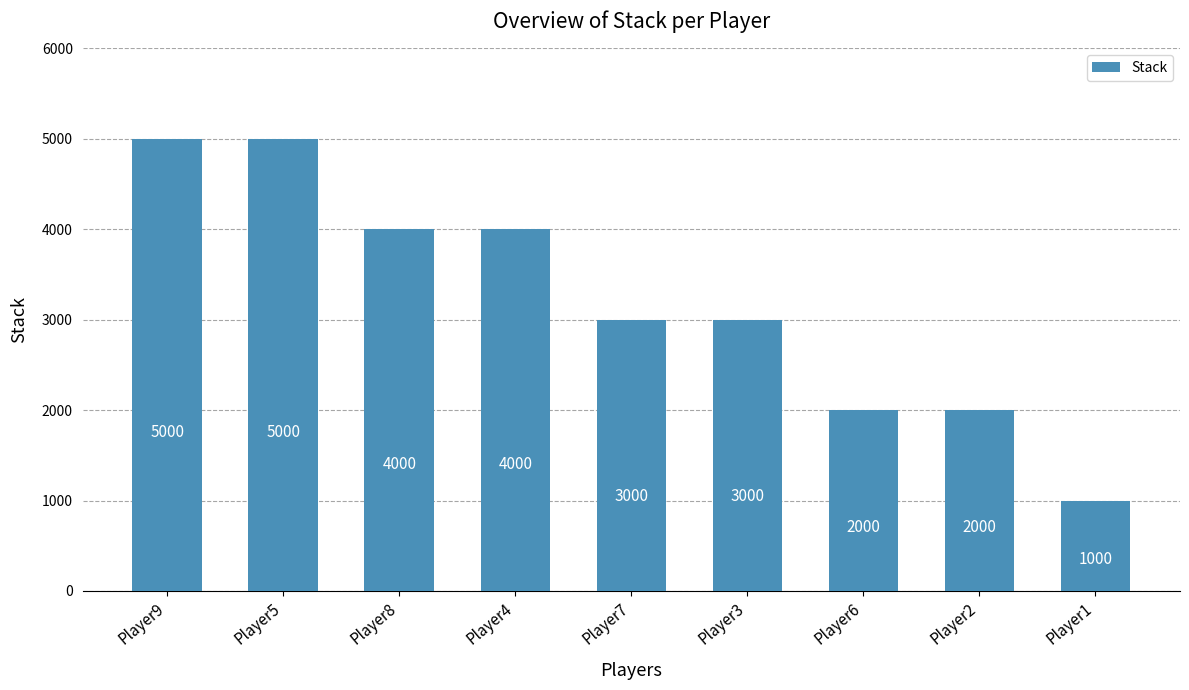

Where does the data first go above 3000?

Player9